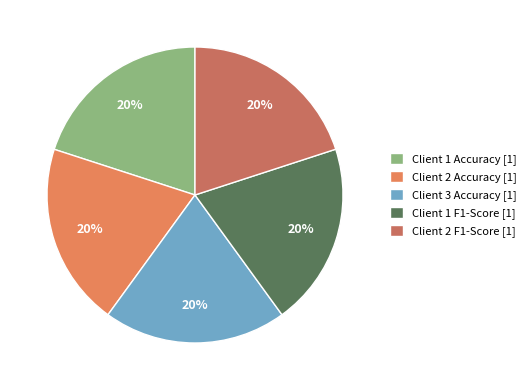

True or false: Client 1 F1-Score accounts for 20% of the total.

True